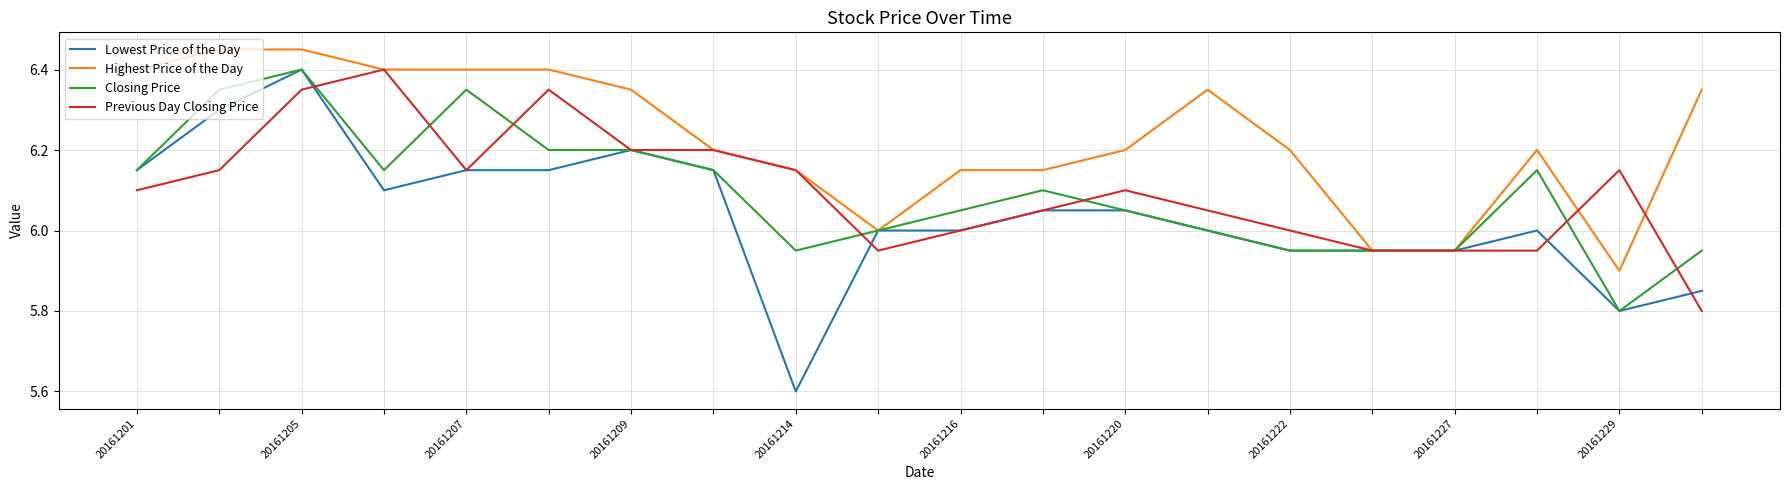

Does the chart have visible grid lines?

Yes